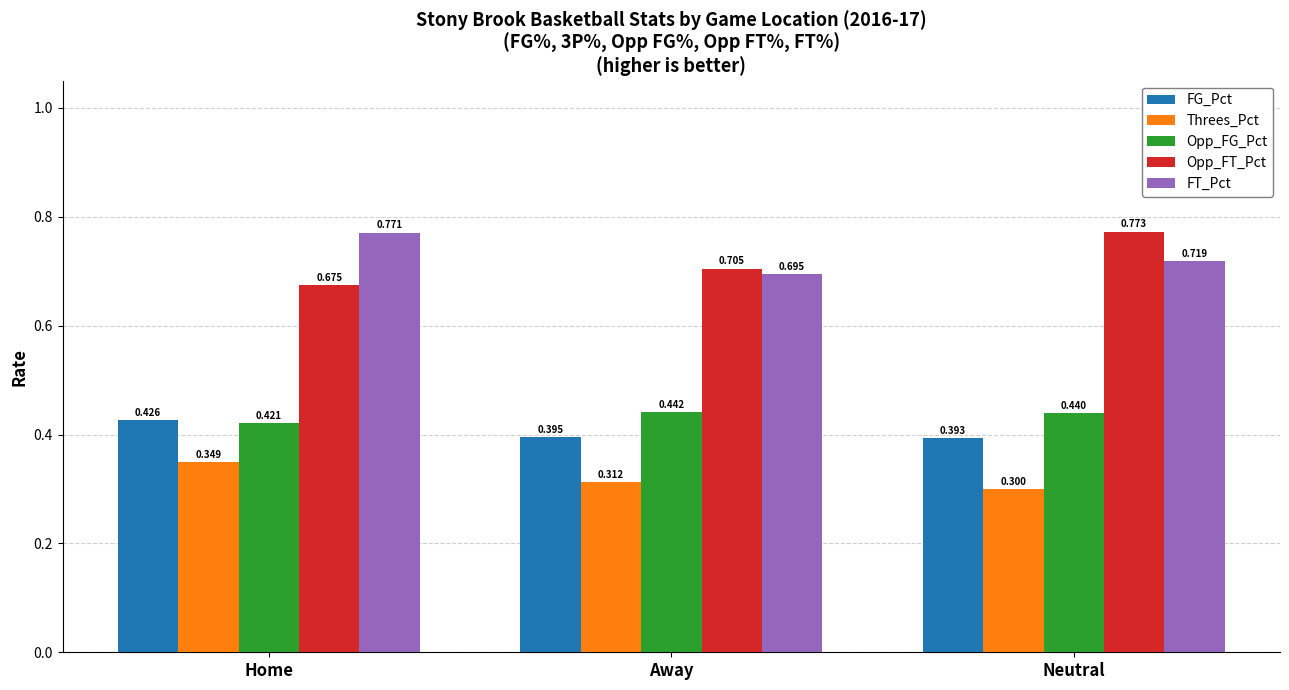

Rank the categories by FT_Pct value from highest to lowest.

Home, Neutral, Away